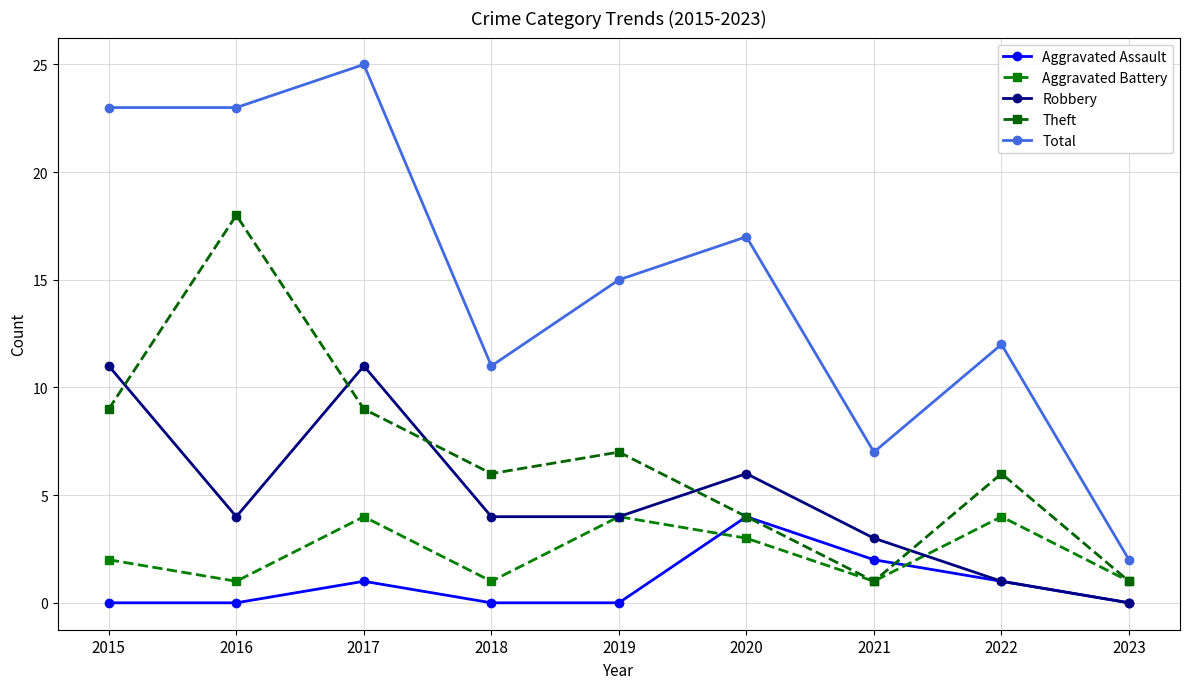

At 2017, list the series in order from smallest to largest.

Aggravated Assault, Aggravated Battery, Theft, Robbery, Total